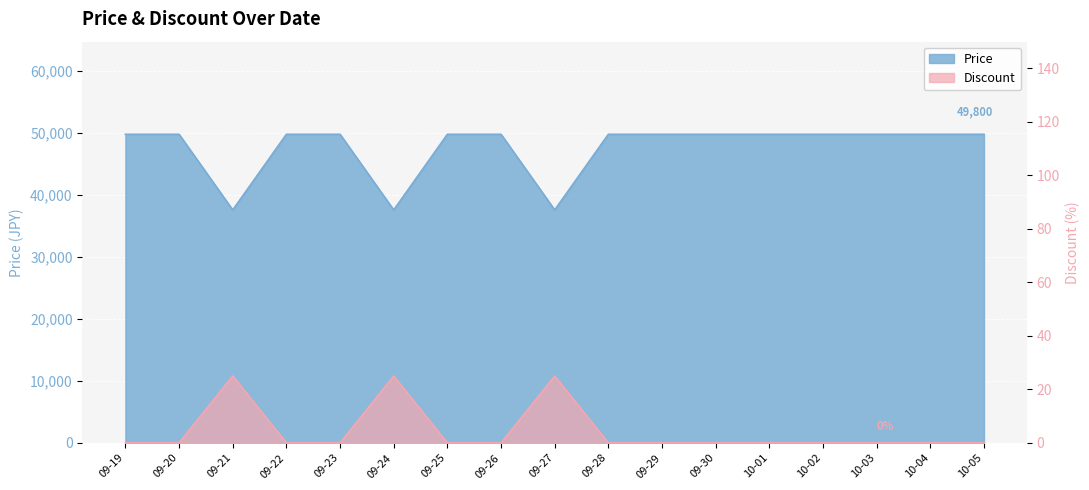

In Discount, how many points are lower than both neighbors (excluding endpoints)?

3